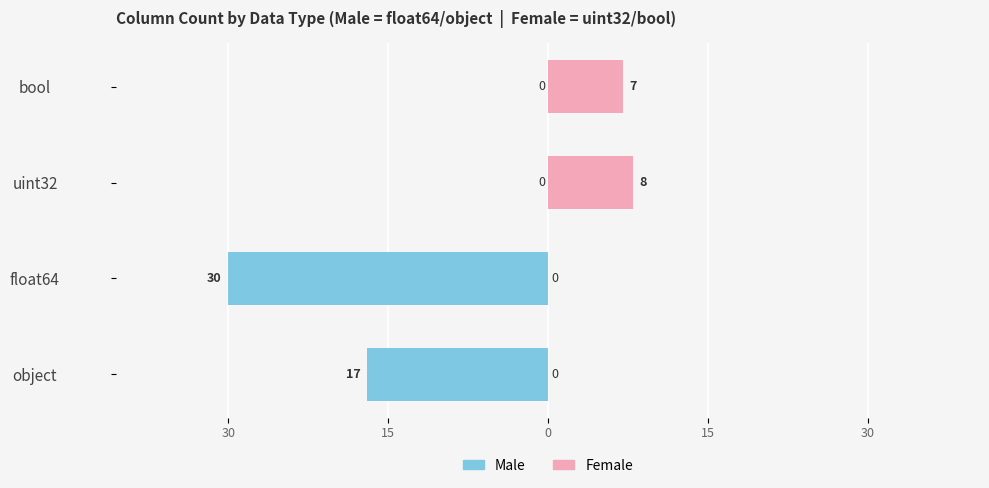

How many data points does each series have?

4